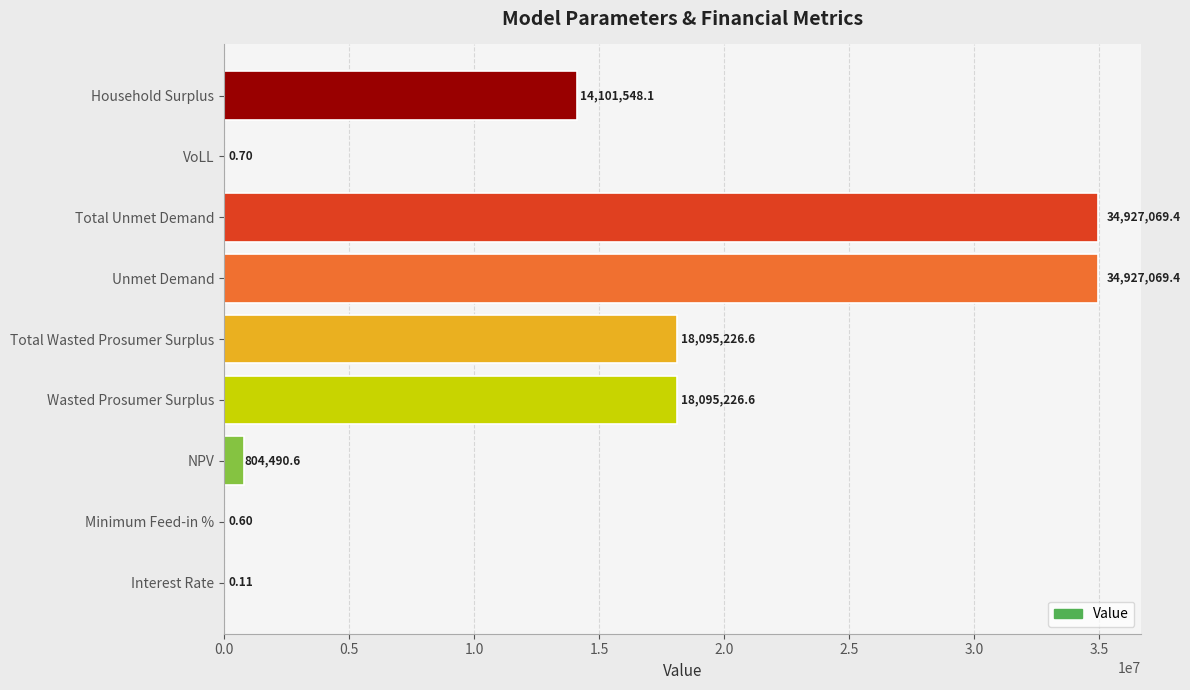

What is the change in value from Interest Rate to VoLL?

+0.6